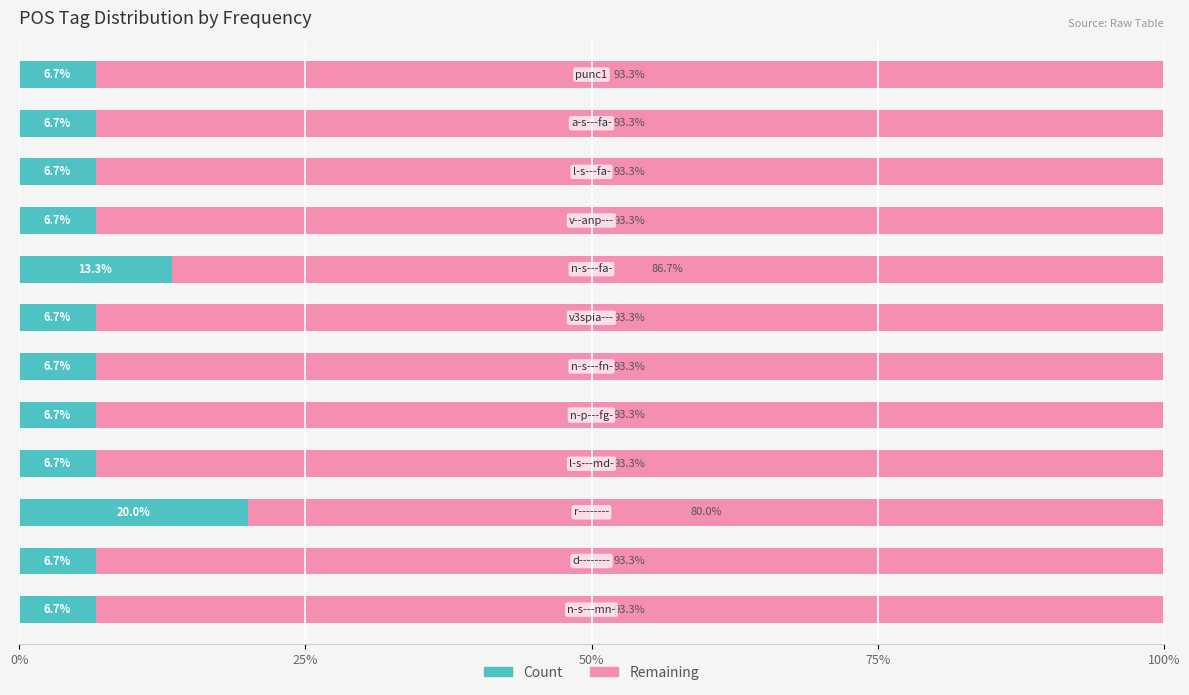

What is the difference between the maximum and minimum values in the Count series?

13.3